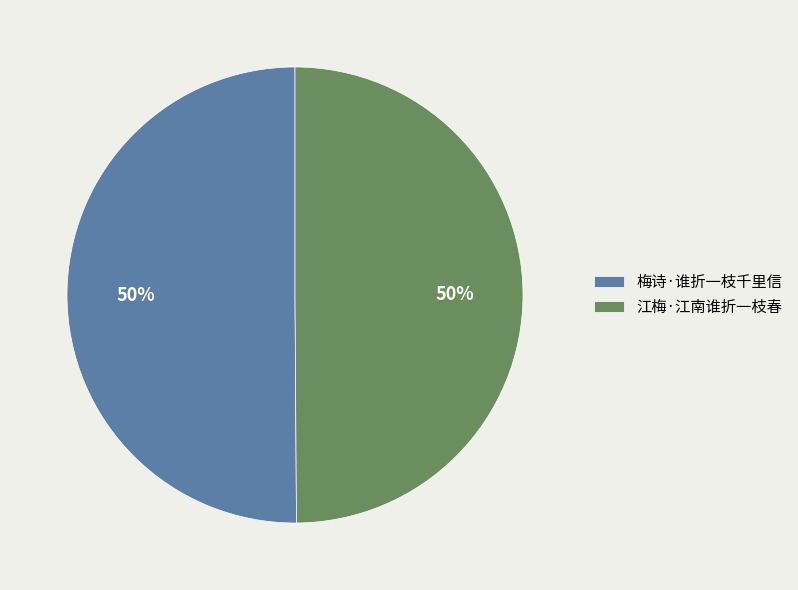

How many slices are in this pie chart?

2